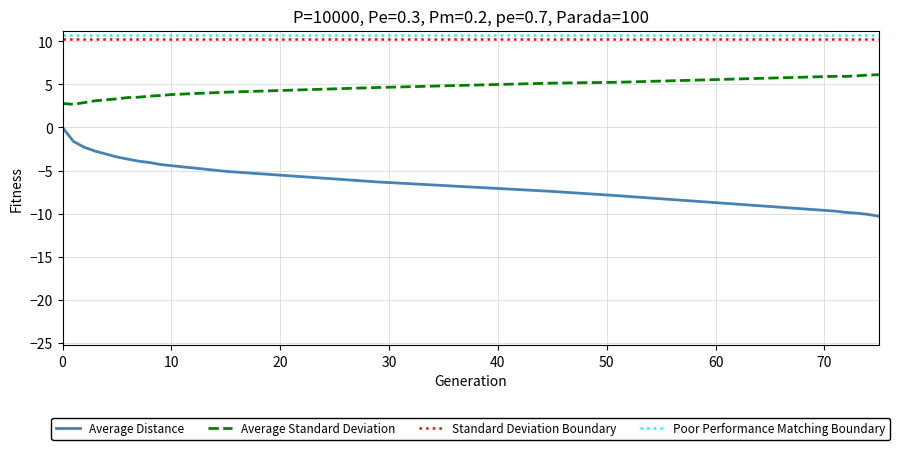

Does the chart display data point markers on the line(s)?

No